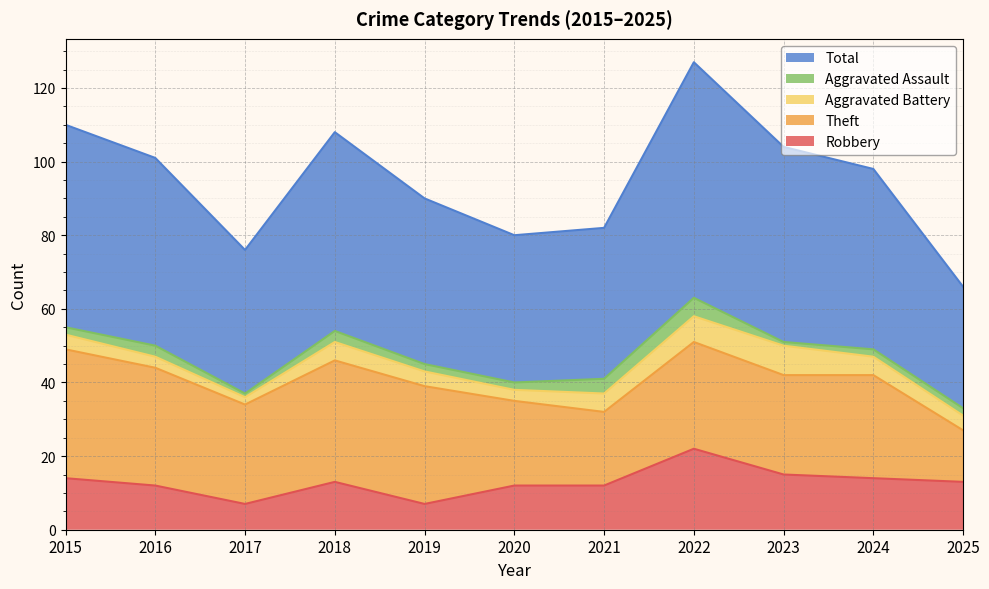

Is the value of Total at 2017 greater than the value of Aggravated Battery at 2019?

Yes